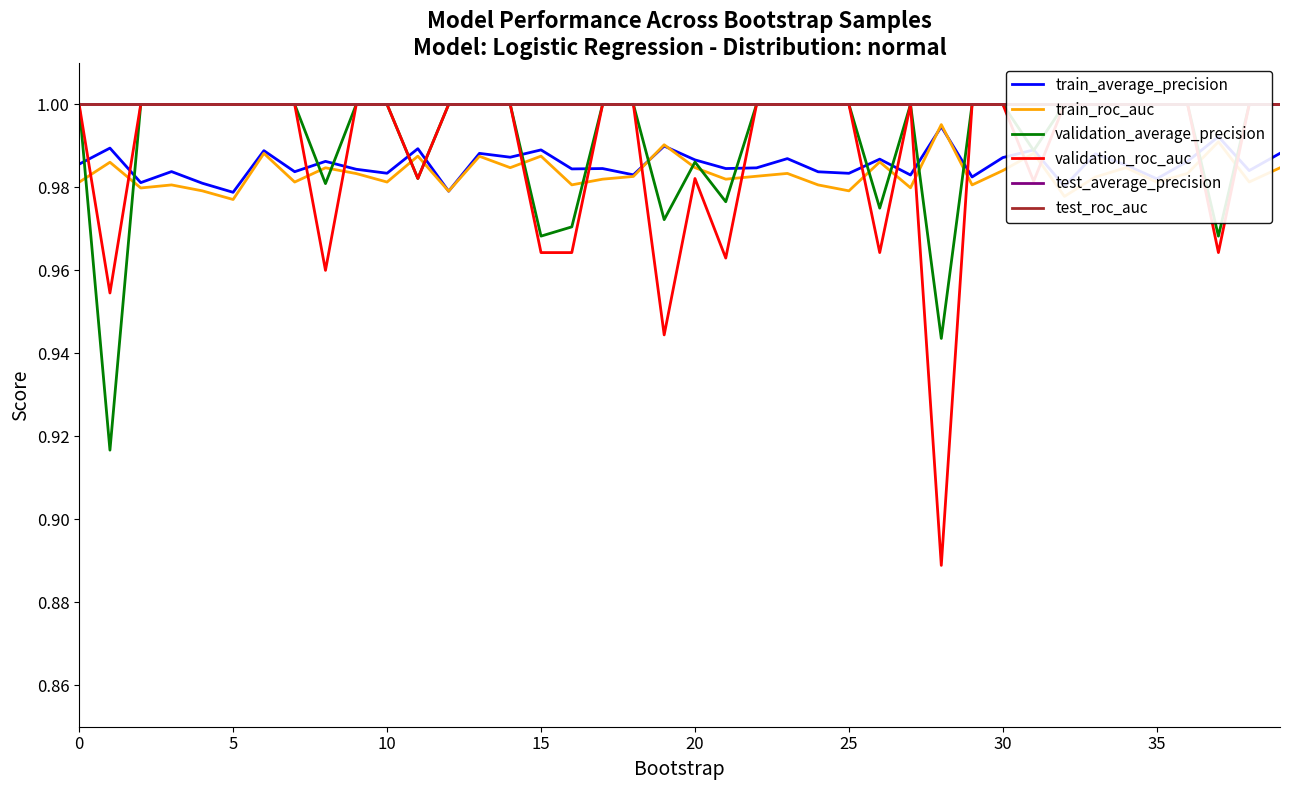

Does the chart display data point markers on the line(s)?

No